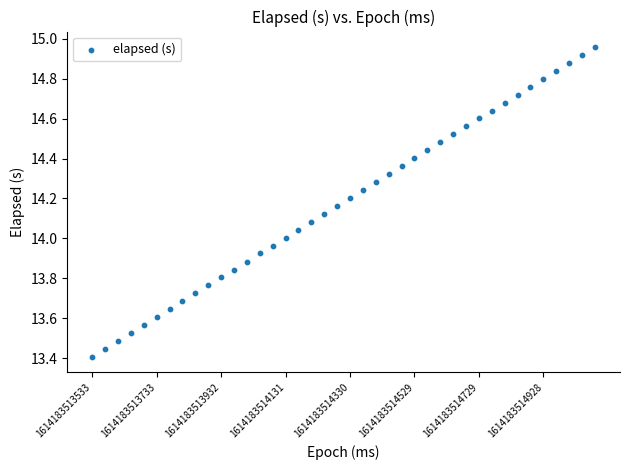

What is the range of Y values (max minus min)?

1.6